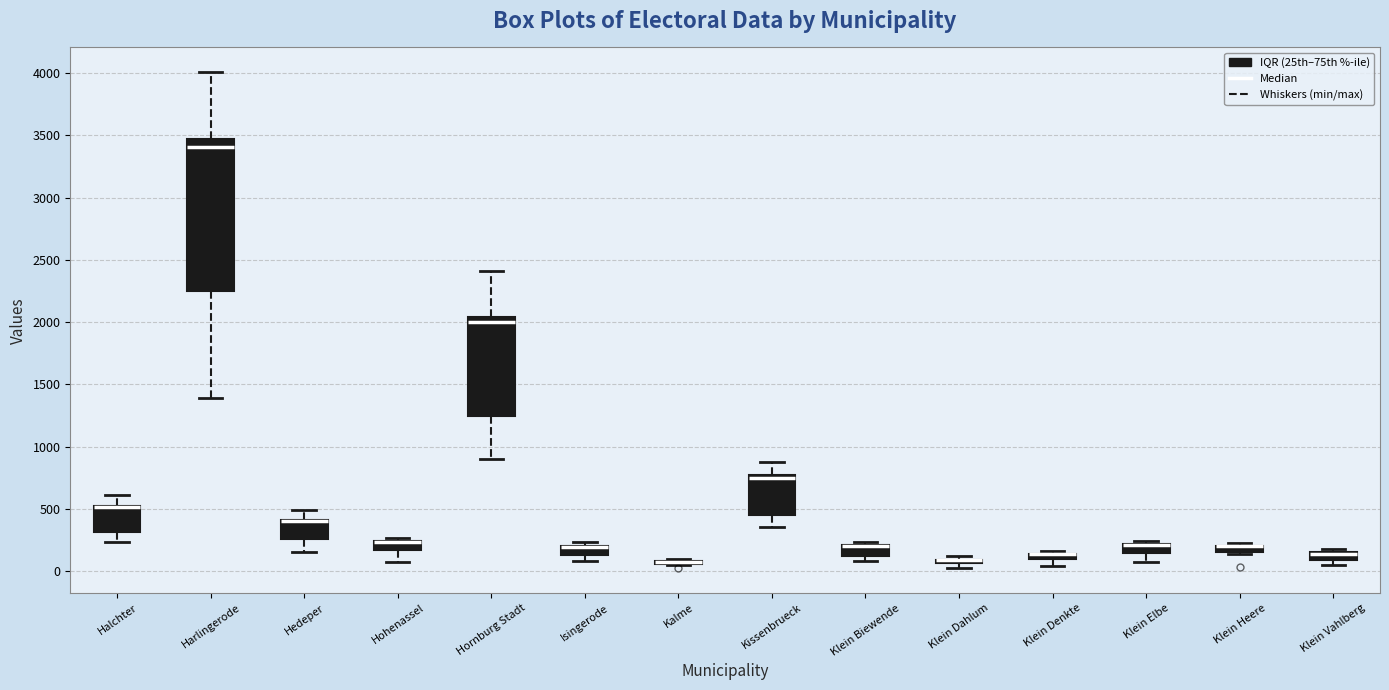

Which box is the tallest, from its lower edge to its upper edge?

Harlingerode